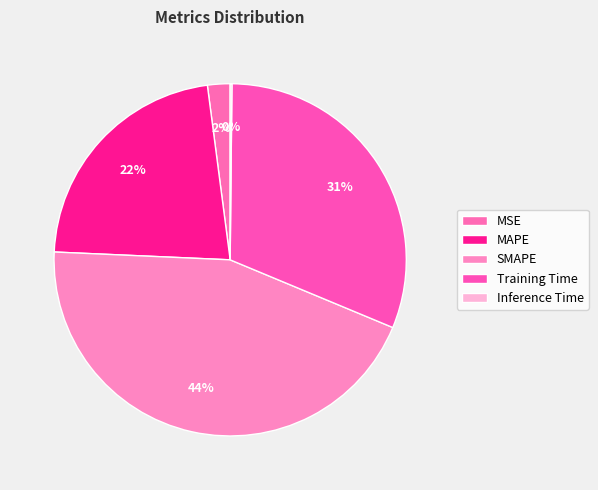

Which has a higher value, MAPE or Inference Time?

MAPE